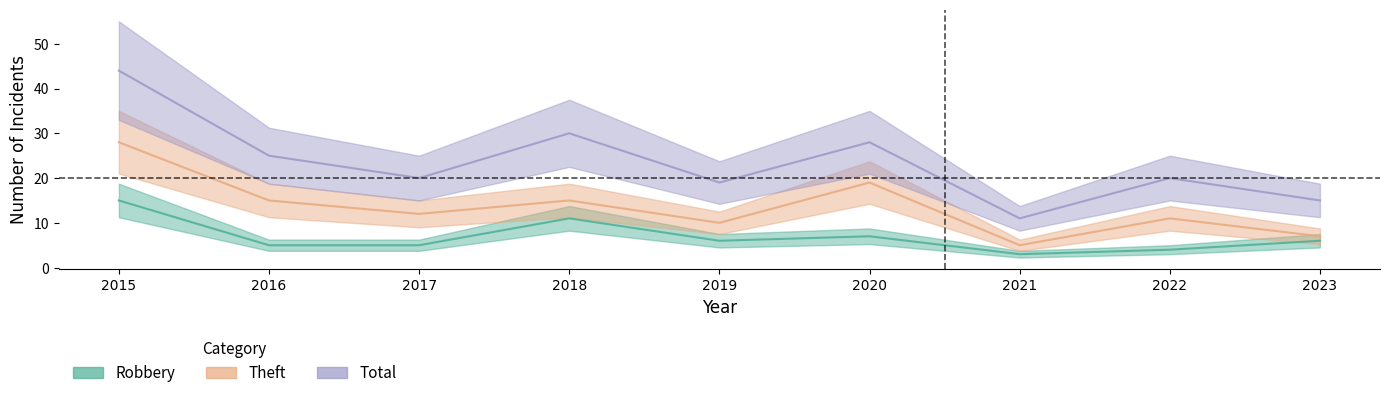

True or false: Total and Theft cross at least once.

False